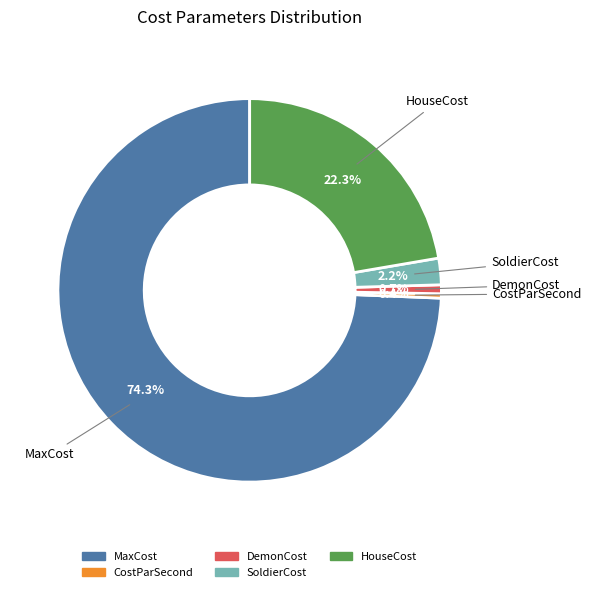

How many slices are in this pie chart?

5